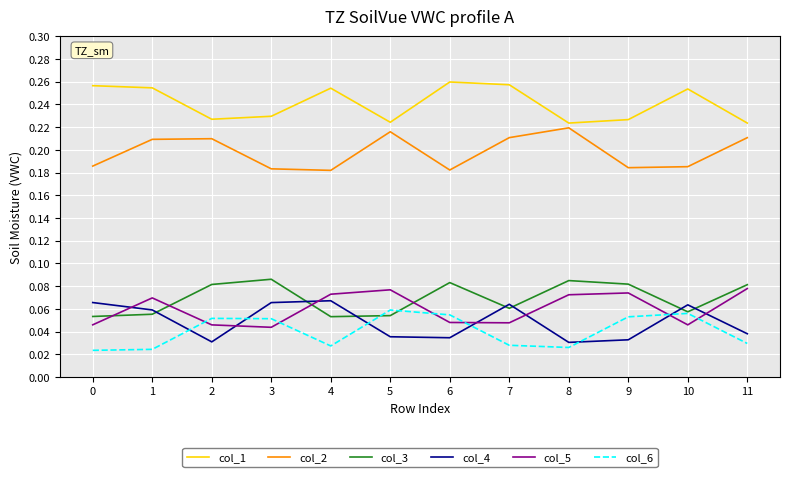

True or false: col_4 and col_2 intersect in this chart.

False